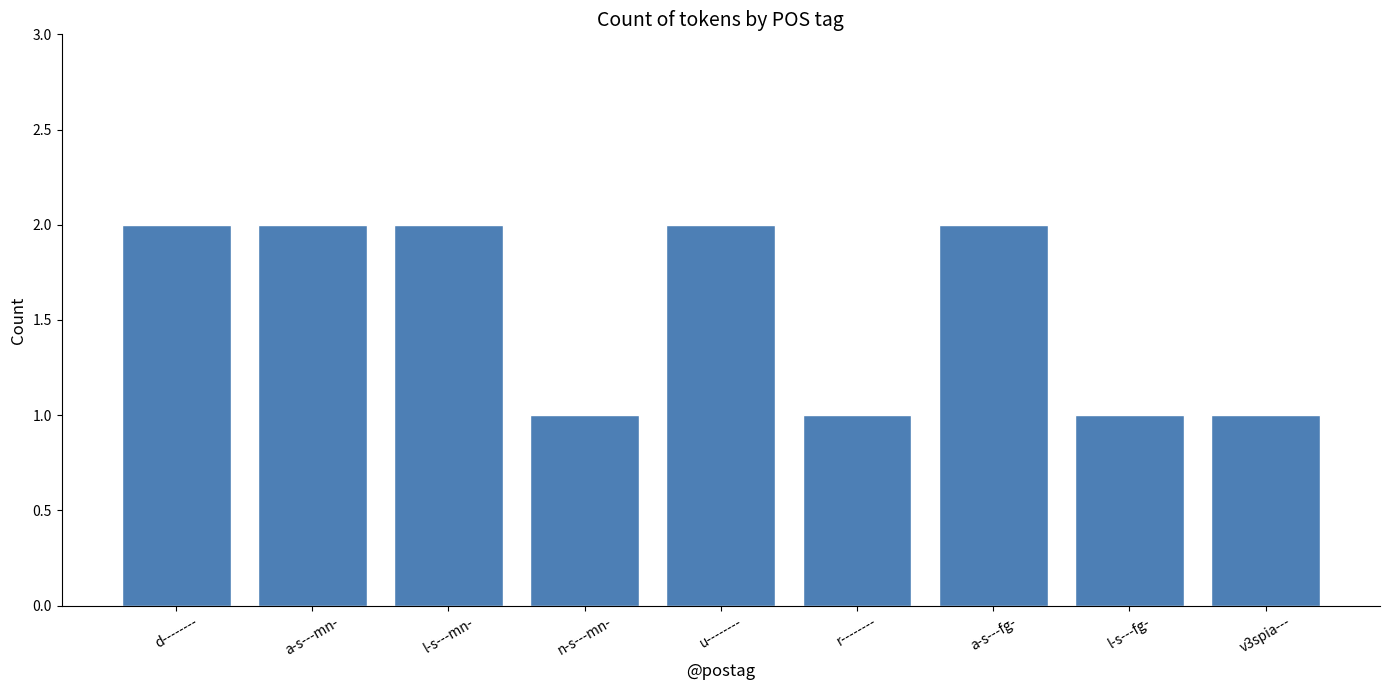

Which has a higher value, v3spia--- or u--------?

u--------